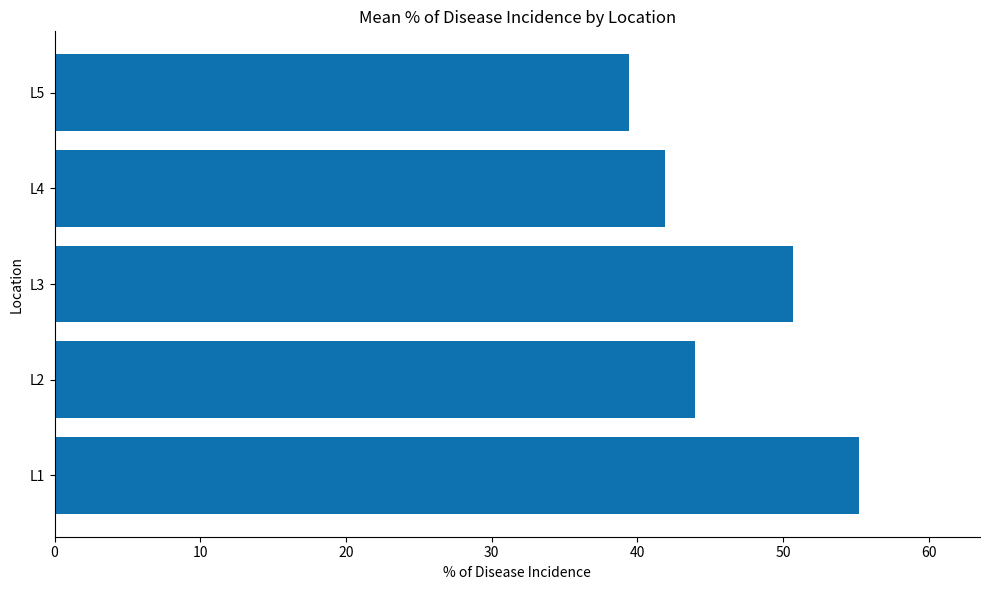

How many bars are there in total?

5